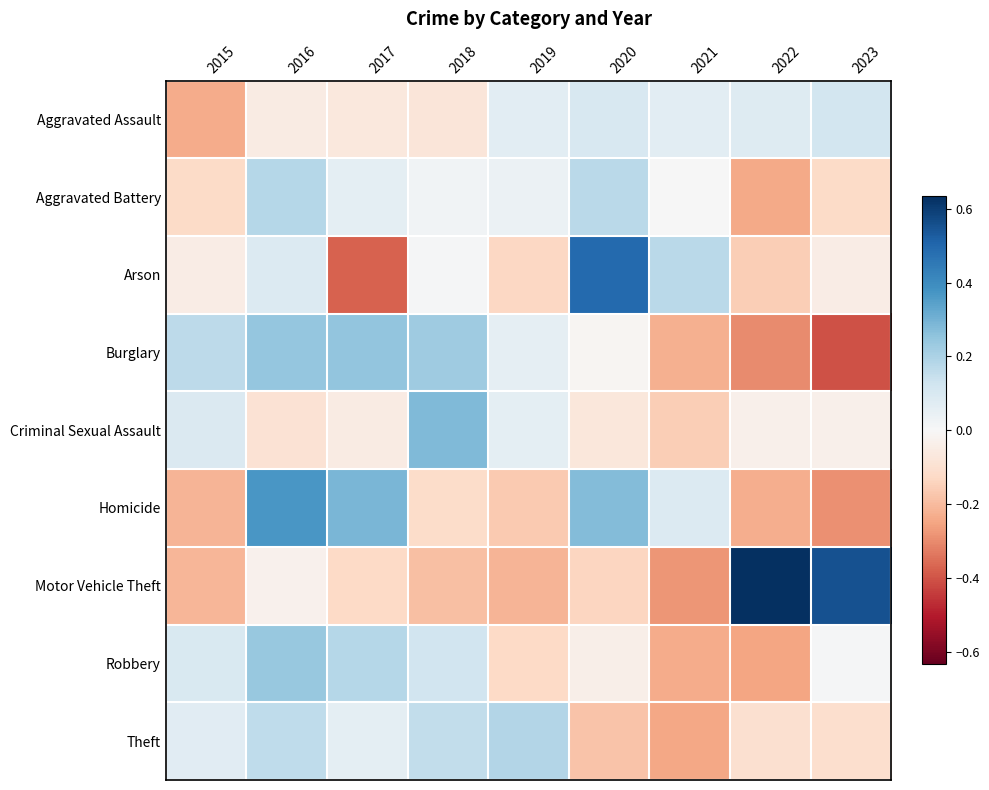

How many distinct data groups are displayed?

9